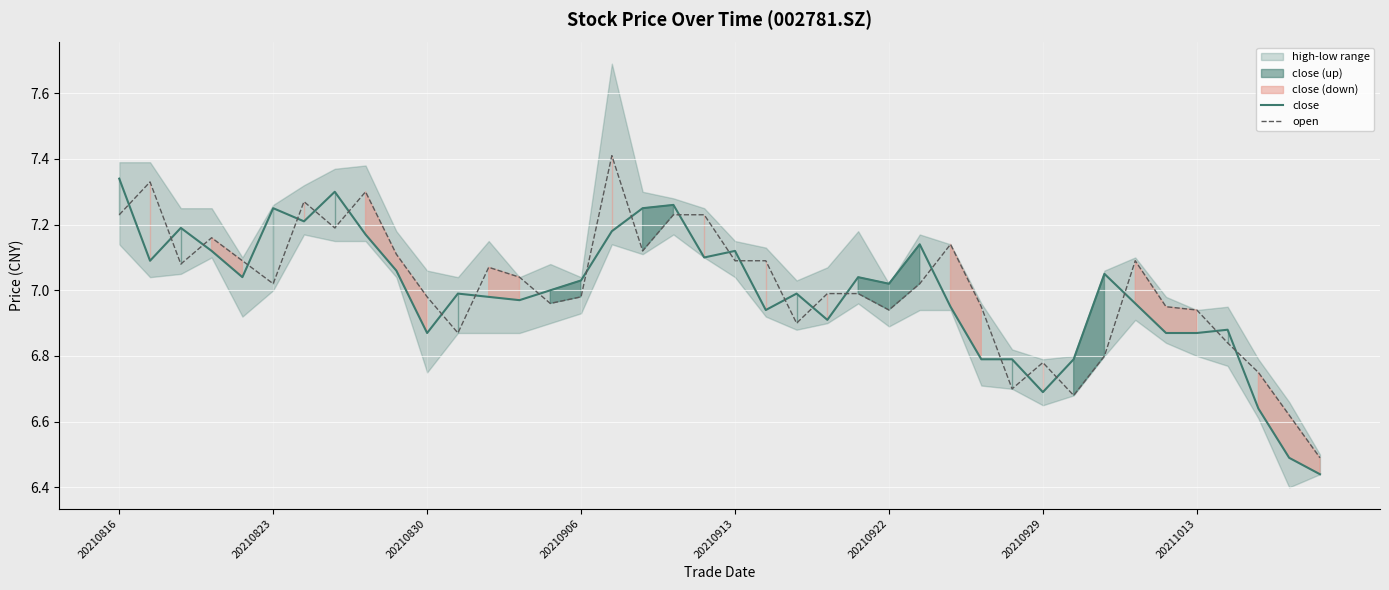

Reading right to left, transcribe all the data shown in this chart.

close: 6.4	6.5	6.6	6.9	6.9	6.9	7.0	7.0	6.8	6.7	6.8	6.8	7.0	7.1	7.0	7.0	6.9	7.0	6.9	7.1	7.1	7.3	7.2	7.2	7.0	7.0	7.0	7.0	7.0	6.9	7.1	7.2	7.3	7.2	7.2	7.0	7.1	7.2	7.1	7.3
open: 6.5	6.6	6.8	6.8	6.9	7.0	7.1	6.8	6.7	6.8	6.7	7.0	7.1	7.0	6.9	7.0	7.0	6.9	7.1	7.1	7.2	7.2	7.1	7.4	7.0	7.0	7.0	7.1	6.9	7.0	7.1	7.3	7.2	7.3	7.0	7.1	7.2	7.1	7.3	7.2